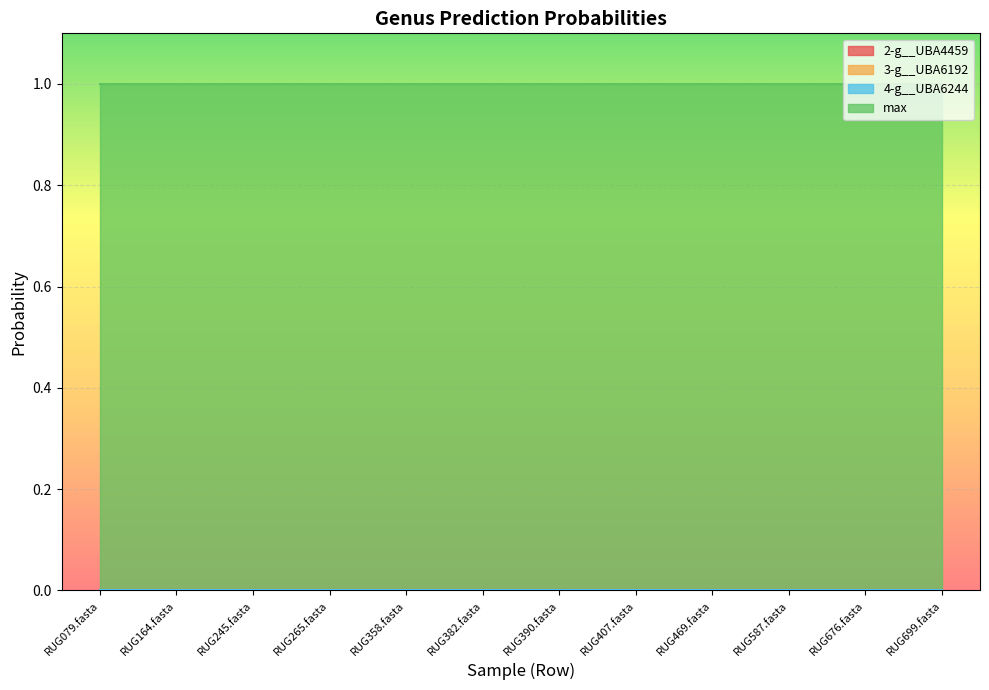

At which category is the sum across all series the highest?

RUG079.fasta